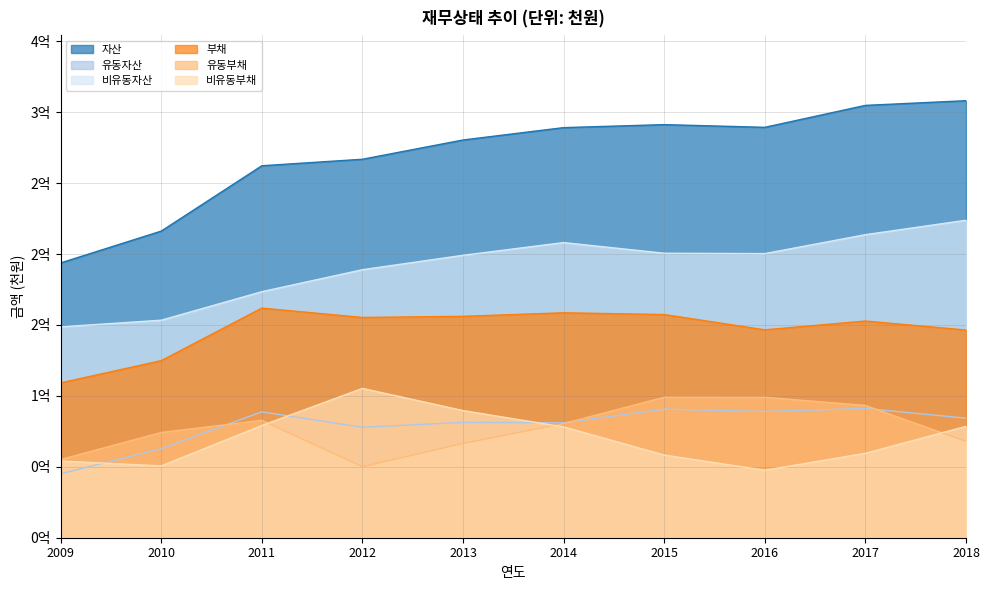

Reading left to right, list all the values displayed in this chart.

자산: 2009=193711595	2010=216160462	2011=262213173	2012=266804784	2013=280380827	2014=289095889	2015=291209034	2016=289305376	2017=304773056	2018=308077735
유동자산: 2009=45059144	2010=62819585	2011=88762204	2012=77855509	2013=81275393	2014=81025420	2015=90657836	2016=89006768	2017=91139970	2018=84264057
비유동자산: 2009=148652452	2010=153340877	2011=173450968	2012=188949275	2013=199105434	2014=208070469	2015=200551198	2016=200298608	2017=213633086	2018=223813678
부채: 2009=109165409	2010=124837074	2011=161865308	2012=155275338	2013=156077993	2014=158570140	2015=157326945	2016=146568717	2017=152755332	2018=146434082
유동부채: 2009=55122180	2010=74194693	2011=82745949	2012=50006886	2013=66449640	2014=80450036	2015=99051993	2016=99003155	2017=93231794	2018=67915425
비유동부채: 2009=54043229	2010=50642381	2011=79119359	2012=105268452	2013=89628353	2014=78120104	2015=58274952	2016=47565562	2017=59523537	2018=78518657